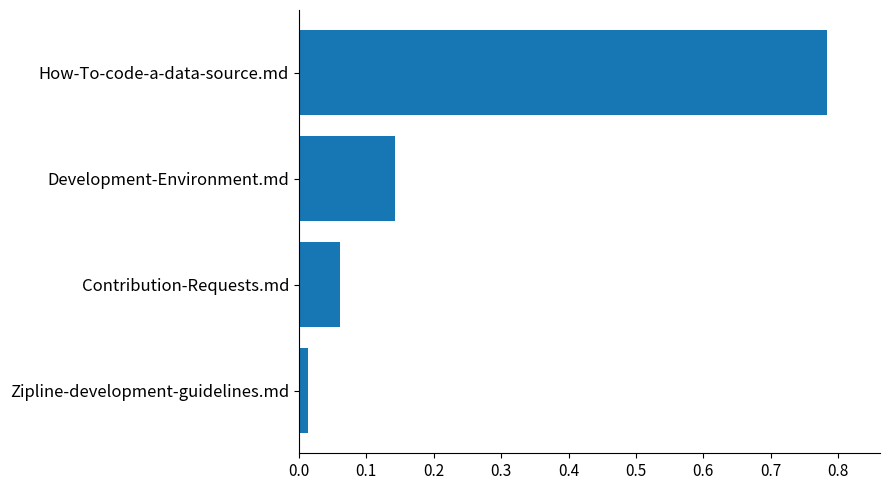

Rank the categories by value from lowest to highest.

Zipline-development-guidelines.md, Contribution-Requests.md, Development-Environment.md, How-To-code-a-data-source.md